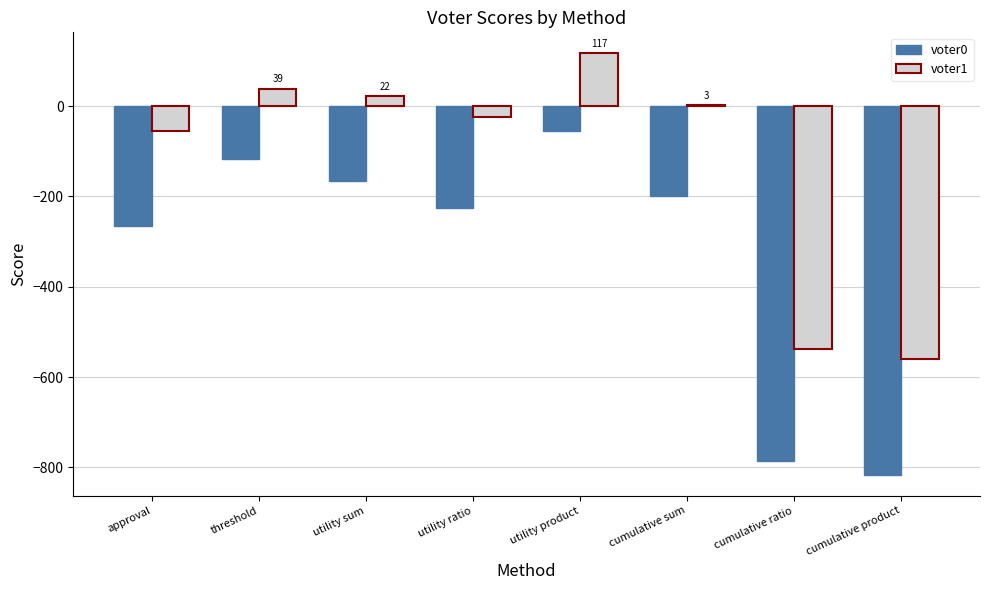

Are the bars grouped side by side (vs. stacked)?

Yes